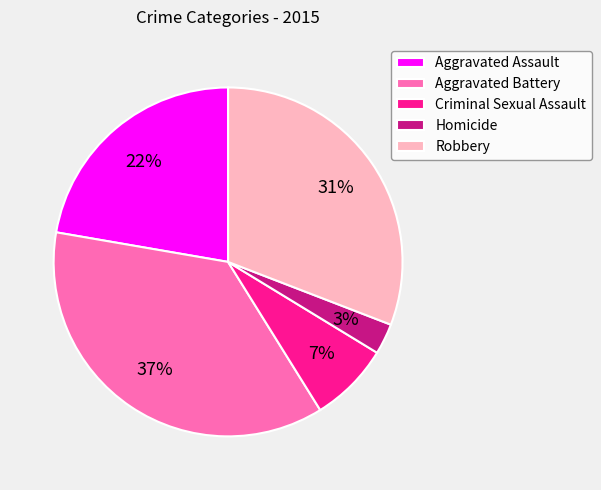

Count the number of slices in the pie.

5